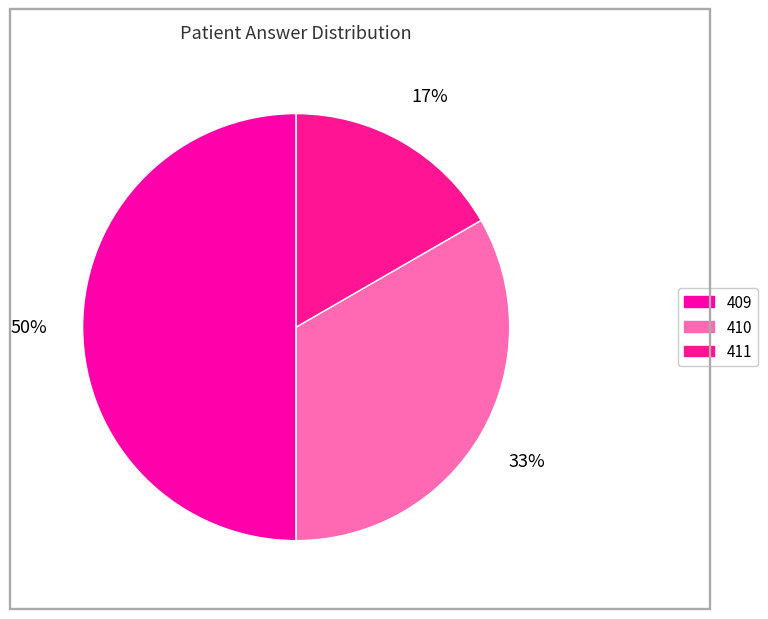

How many segments does this pie chart have?

3